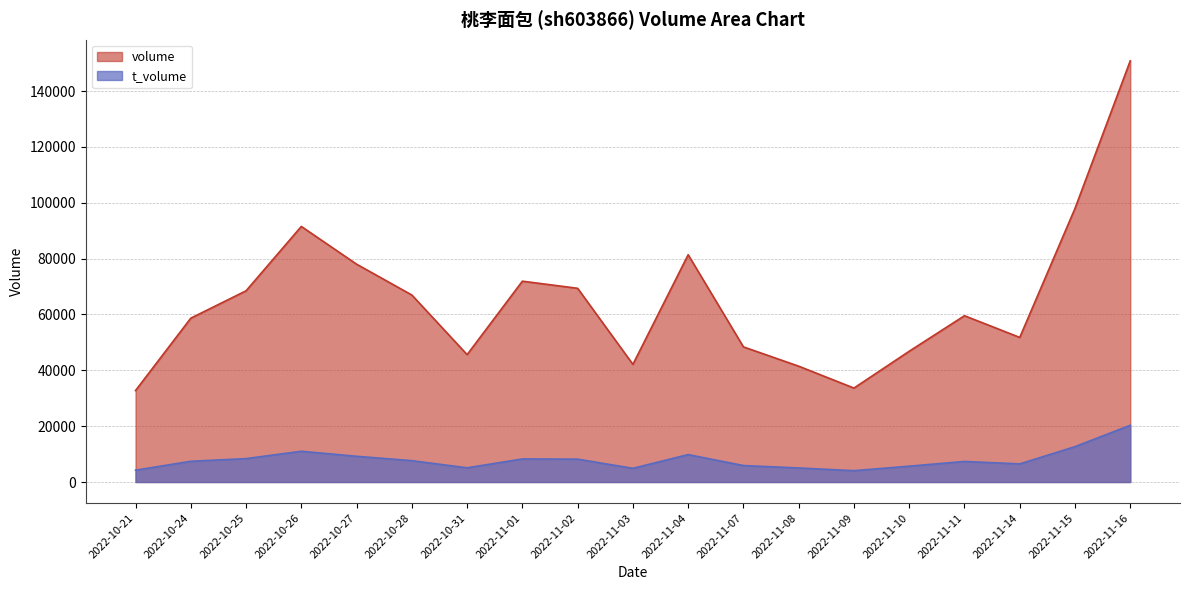

Reading left to right, transcribe all the data shown in this chart.

volume: 2022-10-21=32761	2022-10-24=58677	2022-10-25=68483	2022-10-26=91534	2022-10-27=78020	2022-10-28=66978	2022-10-31=45624	2022-11-01=71926	2022-11-02=69380	2022-11-03=42140	2022-11-04=81396	2022-11-07=48398	2022-11-08=41484	2022-11-09=33645	2022-11-10=46835	2022-11-11=59562	2022-11-14=51788	2022-11-15=97995	2022-11-16=150861
t_volume: 2022-10-21=4237	2022-10-24=7427	2022-10-25=8387	2022-10-26=11020	2022-10-27=9214	2022-10-28=7652	2022-10-31=5087	2022-11-01=8270	2022-11-02=8193	2022-11-03=4906	2022-11-04=9823	2022-11-07=5903	2022-11-08=5036	2022-11-09=4066	2022-11-10=5677	2022-11-11=7371	2022-11-14=6488	2022-11-15=12670	2022-11-16=20325